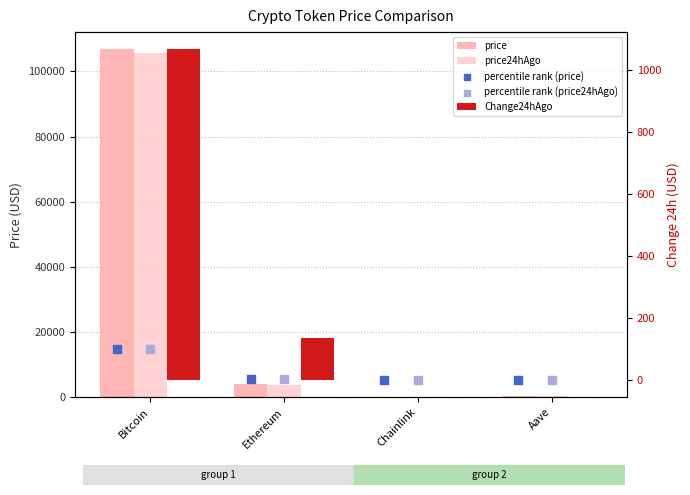

Which series has the largest total across all categories?

price